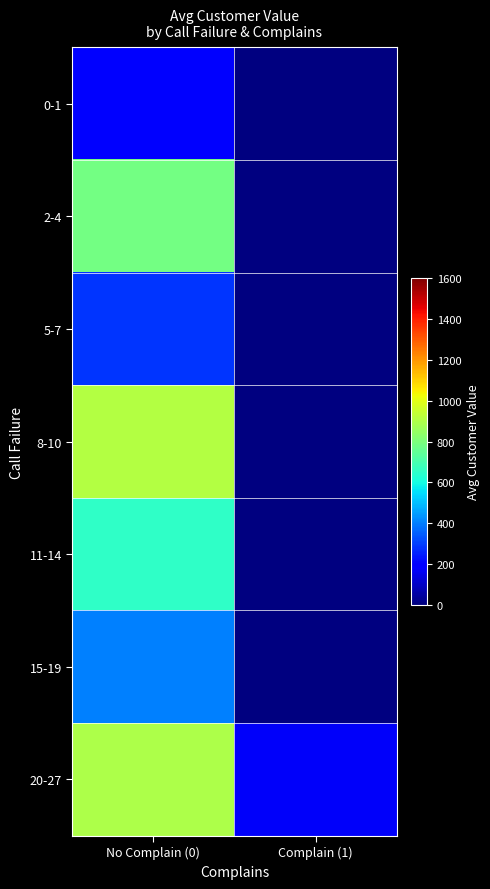

At how many categories does at least one series exceed 629?

1